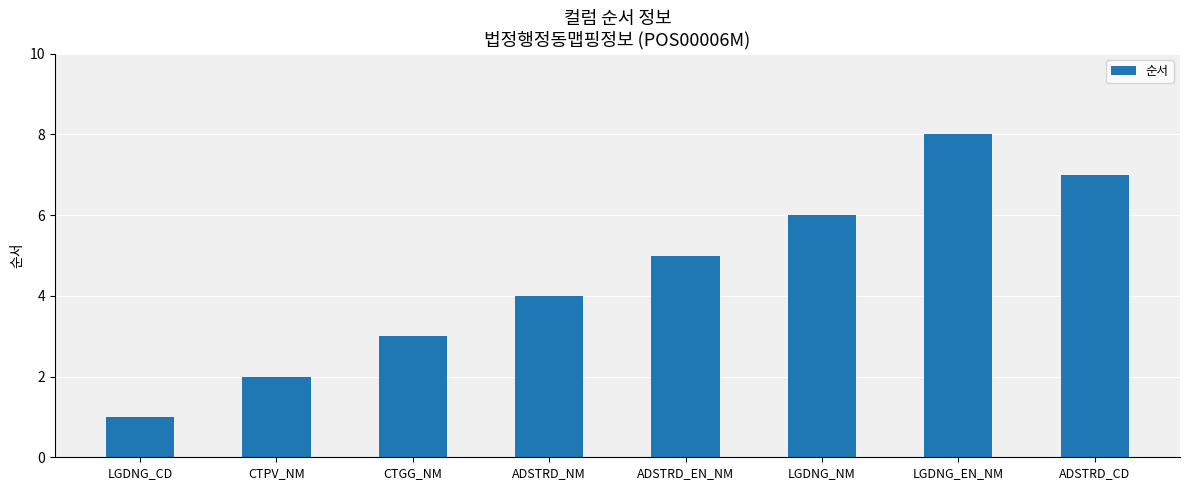

Reading right to left, extract all data points from this chart.

ADSTRD_CD=7	LGDNG_EN_NM=8	LGDNG_NM=6	ADSTRD_EN_NM=5	ADSTRD_NM=4	CTGG_NM=3	CTPV_NM=2	LGDNG_CD=1